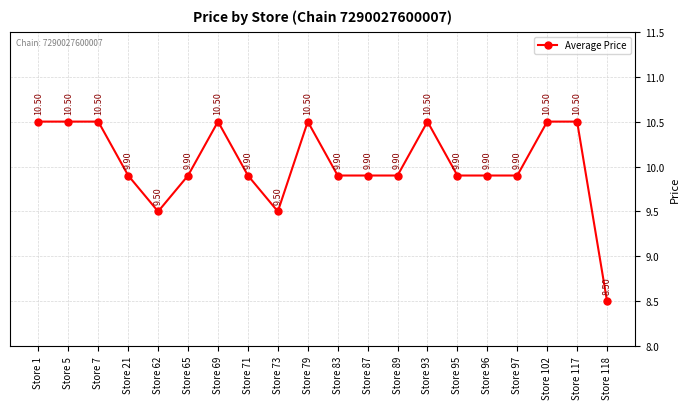

Which has a higher value, Store 5 or Store 65?

Store 5